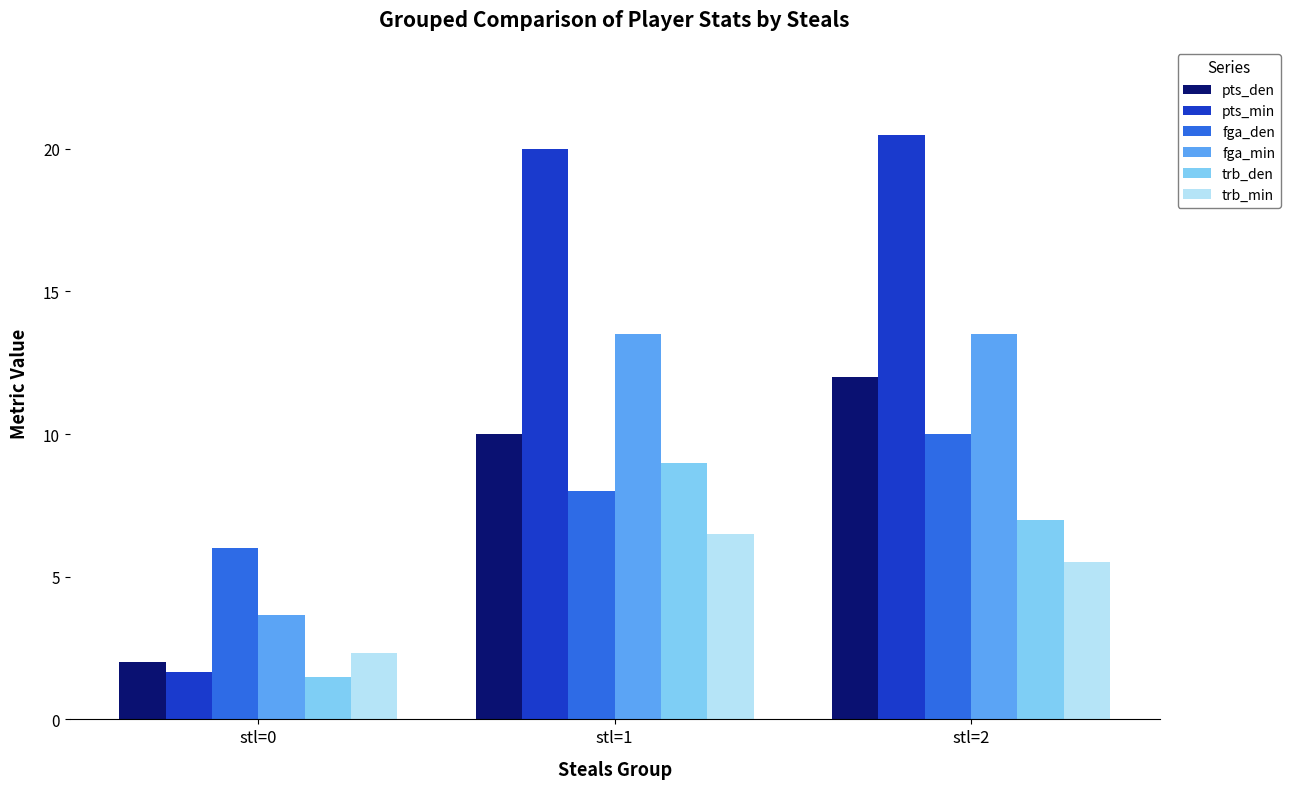

How many bars are there in total?

18